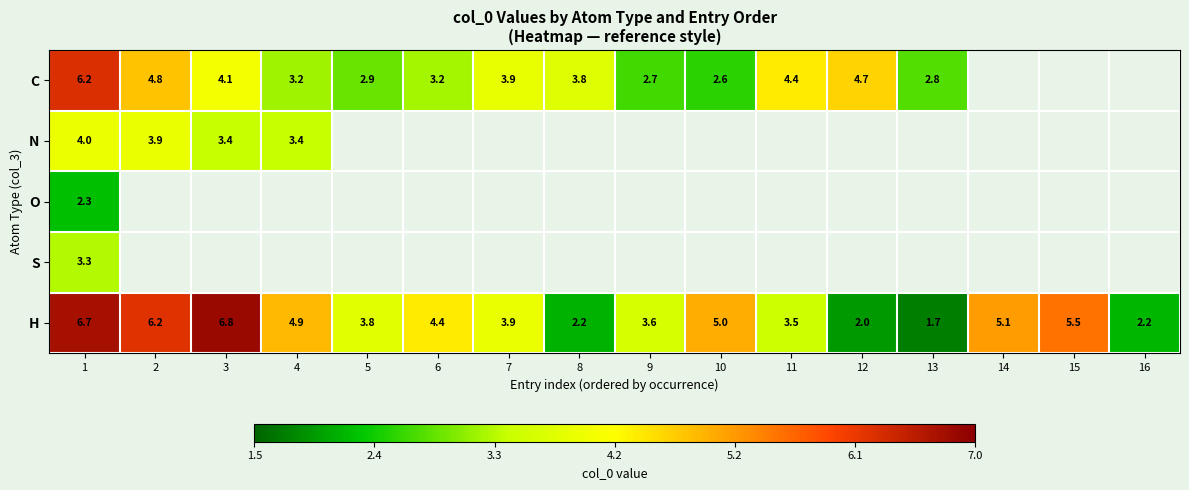

At which label does H first exceed 4?

1